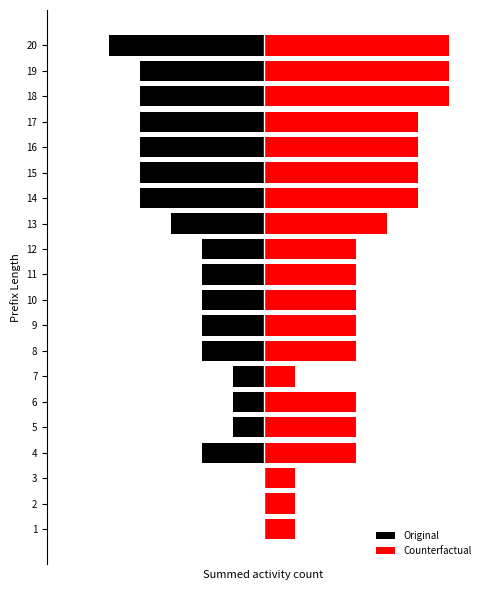

What is the sum of all Counterfactual values?

70